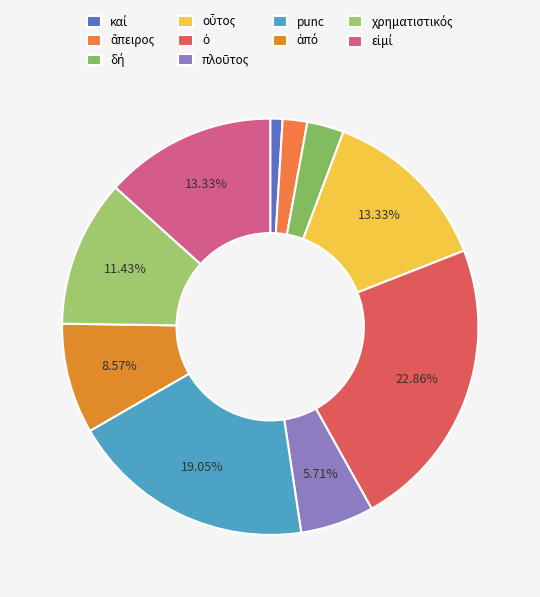

The πλοῦτος slice represents 6% of the pie. True or false?

True